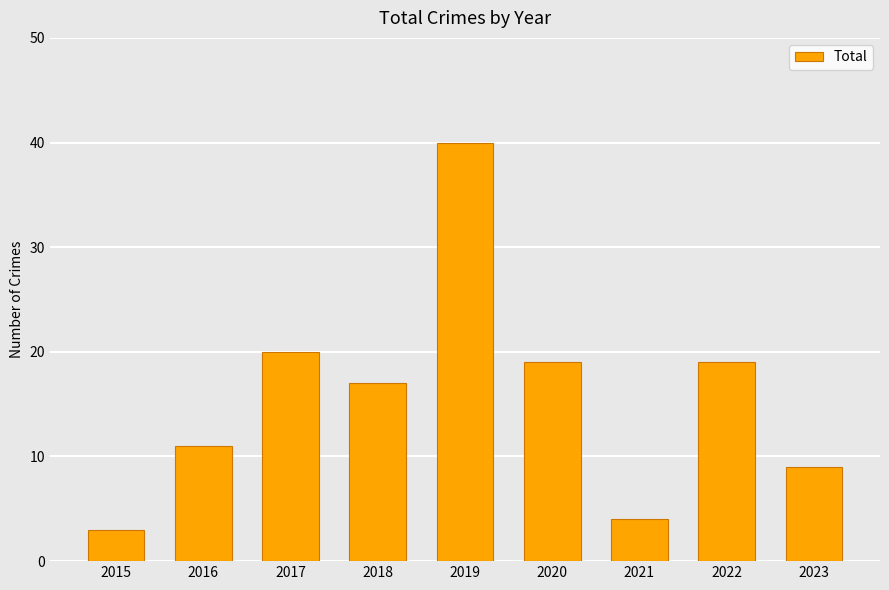

Is it true that the value at 2023 is 13?

False